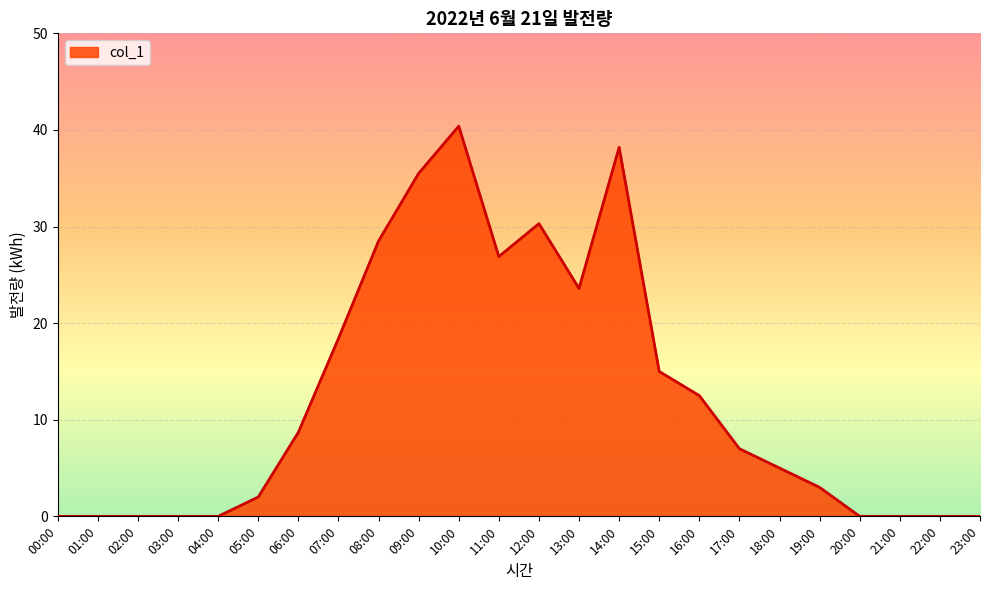

What is the difference between the maximum and minimum values?

40.4